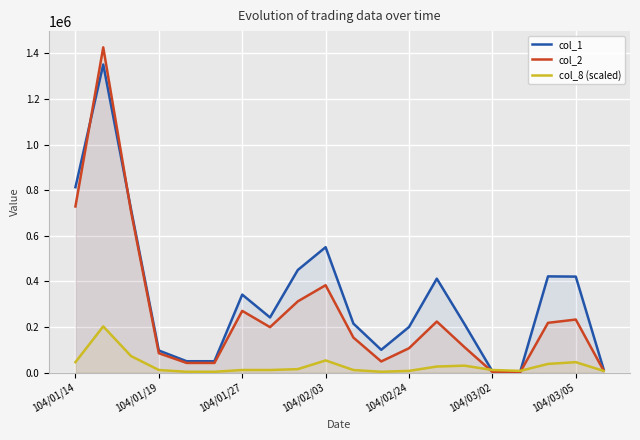

List the series in order of their overall mean, highest first.

col_1, col_2, col_8 (scaled)